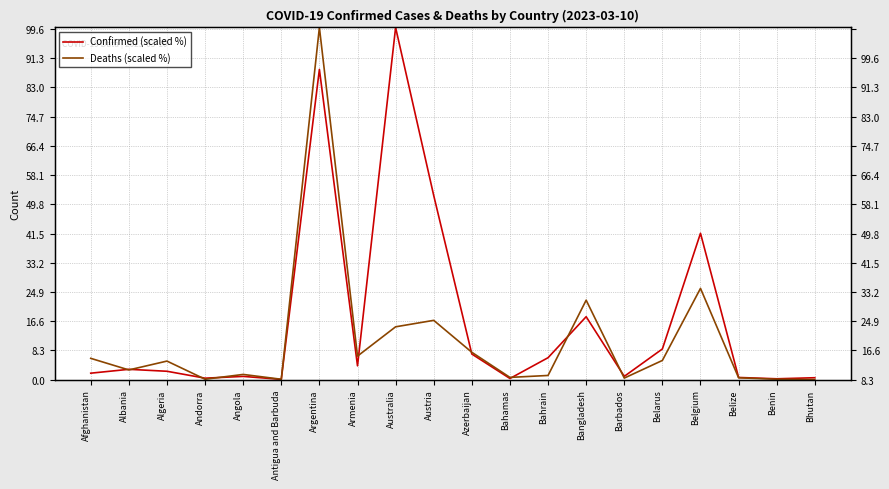

What is the difference between the maximum and second lowest values in the Deaths (scaled %) series?

99.9